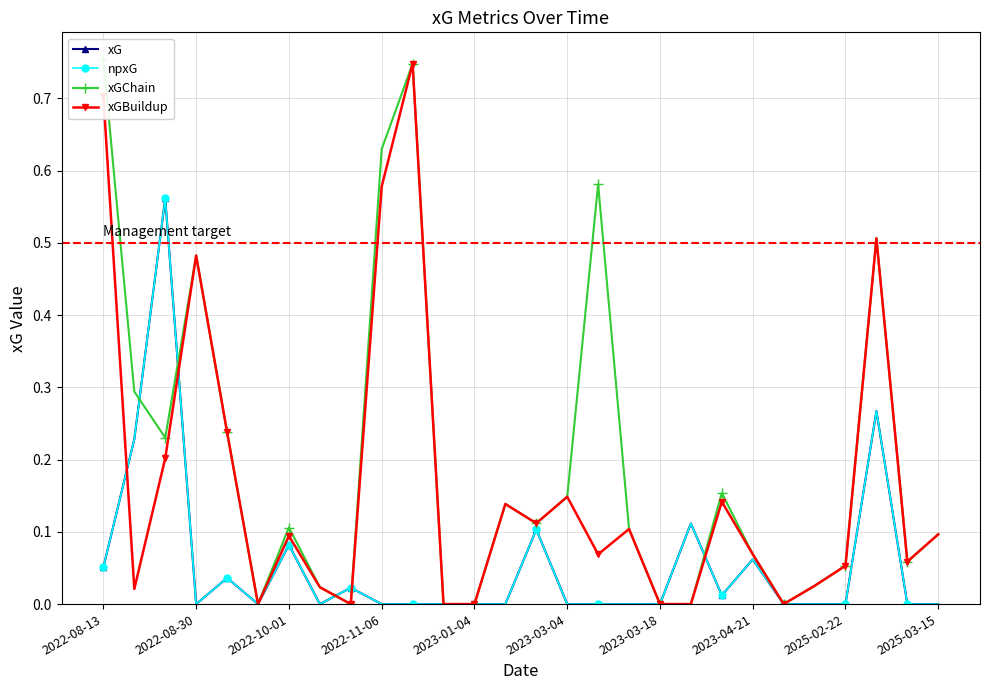

At which category is the sum across all series the highest?

2022-08-13